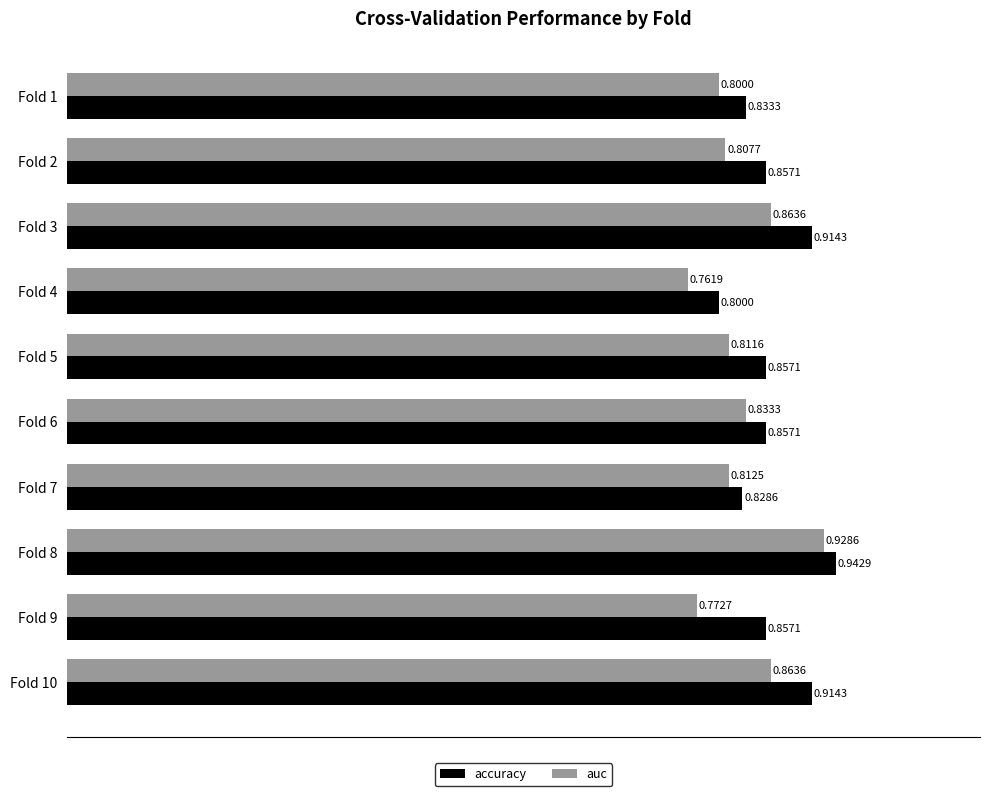

Rank the series by their maximum value, from lowest to highest.

auc, accuracy